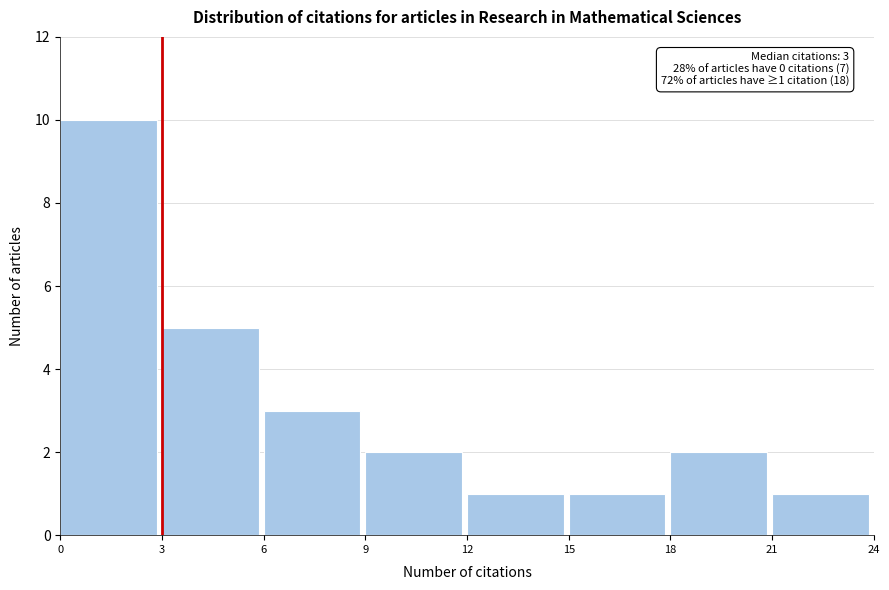

Which range on the x-axis has the tallest bar?

0 to 3